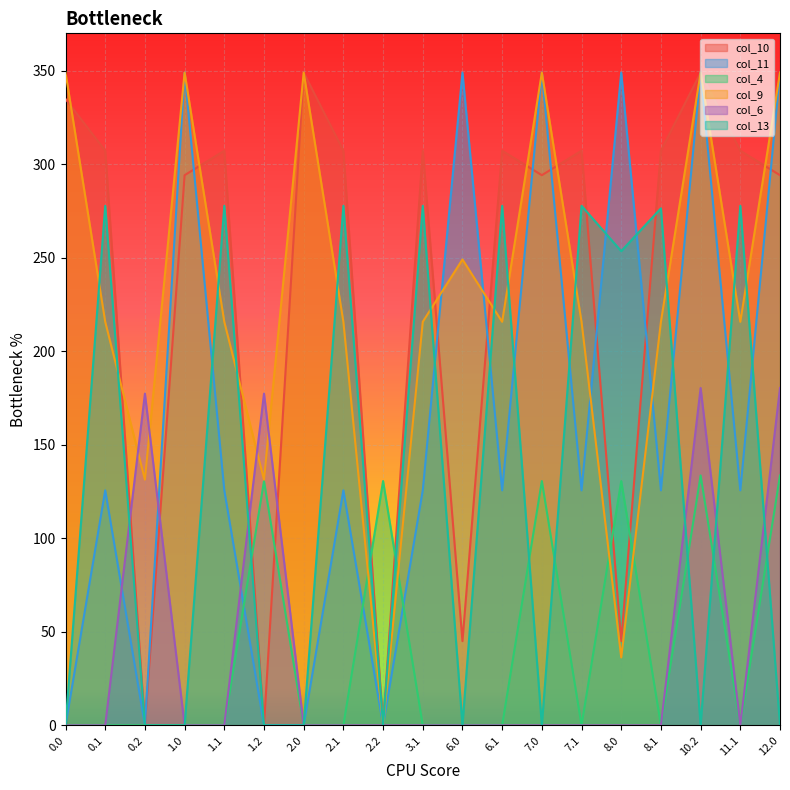

How many times do col_11 and col_9 cross each other?

4